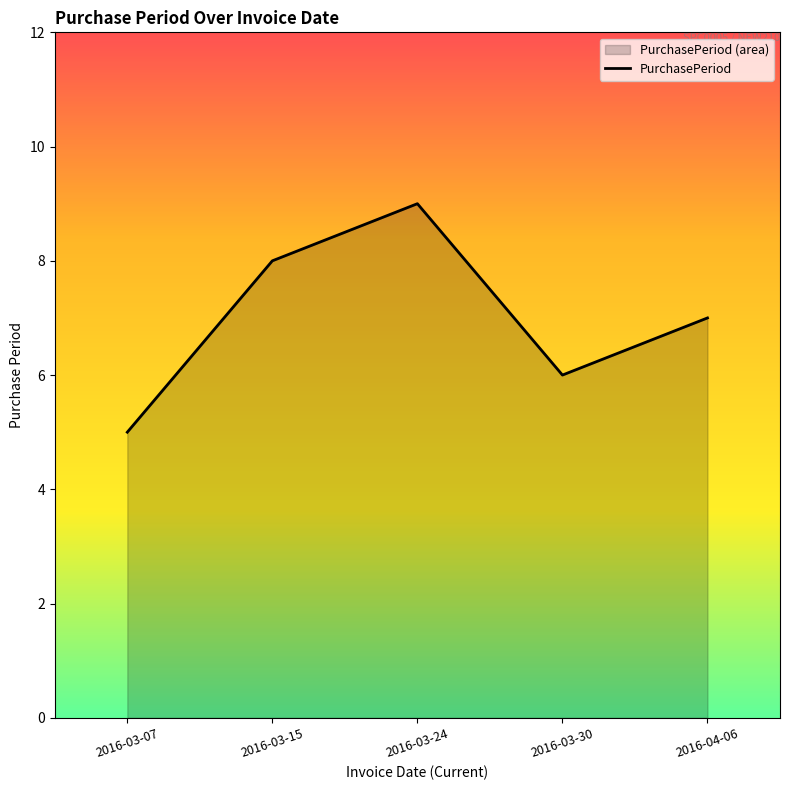

Which has a higher value, 2016-03-07 or 2016-03-30?

2016-03-30